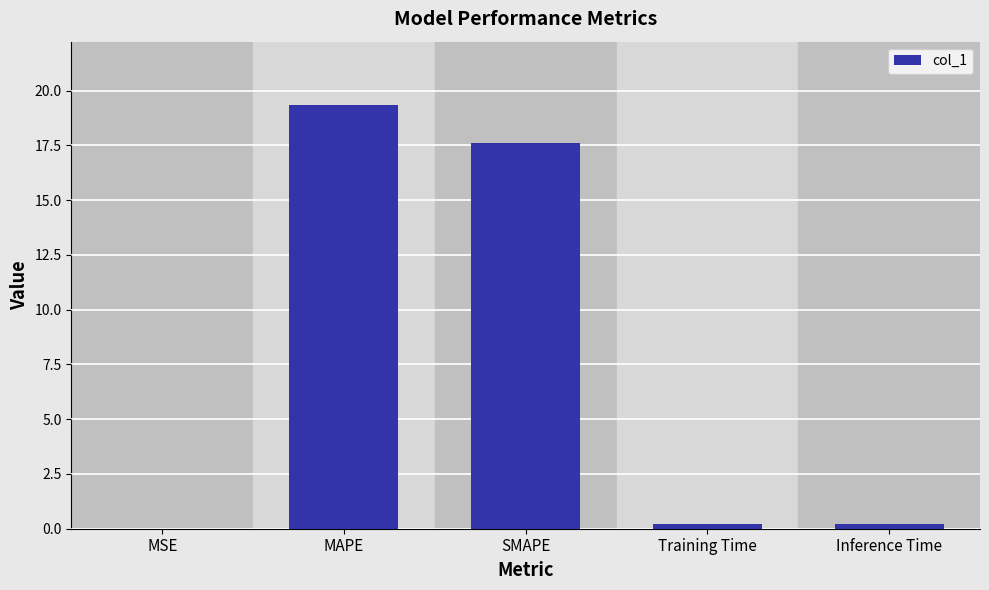

Count the number of data series in this chart.

1